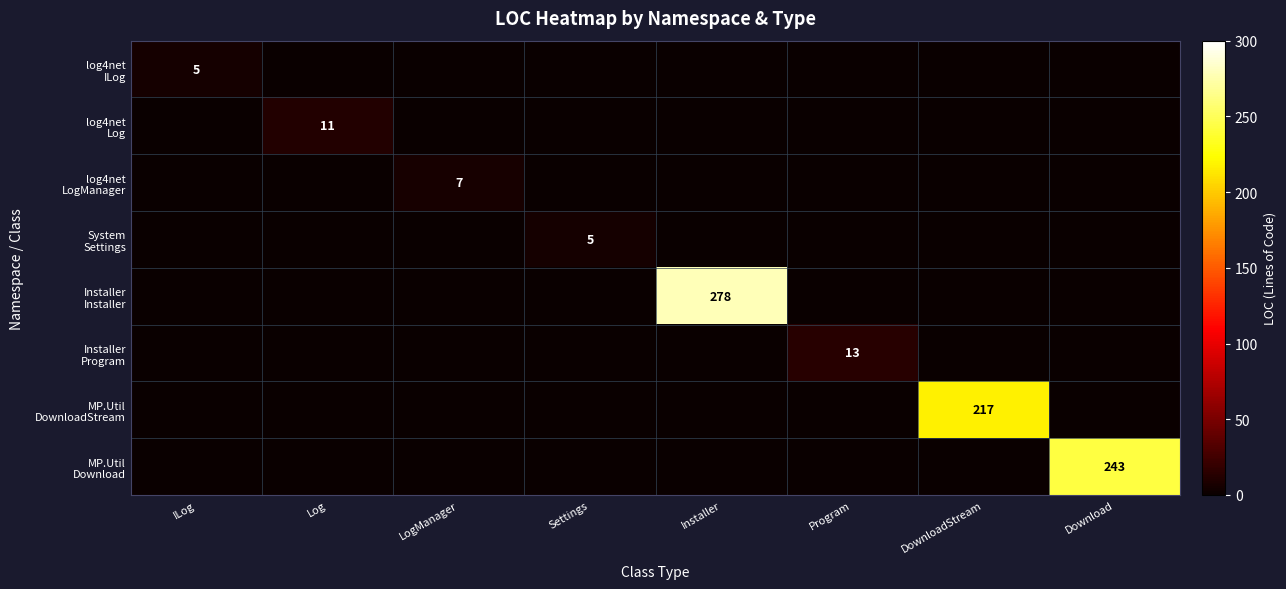

List the labels in order of MP.Util Download value, smallest first.

ILog, Log, LogManager, Settings, Installer, Program, DownloadStream, Download